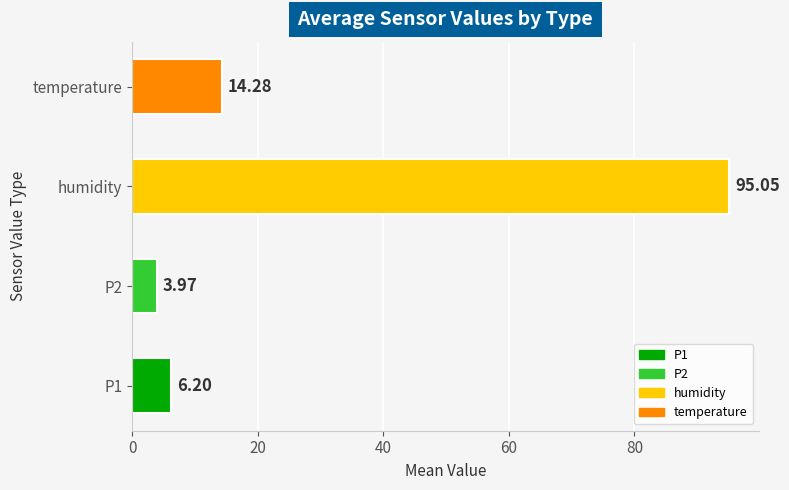

Which label corresponds to the largest value in the chart?

humidity